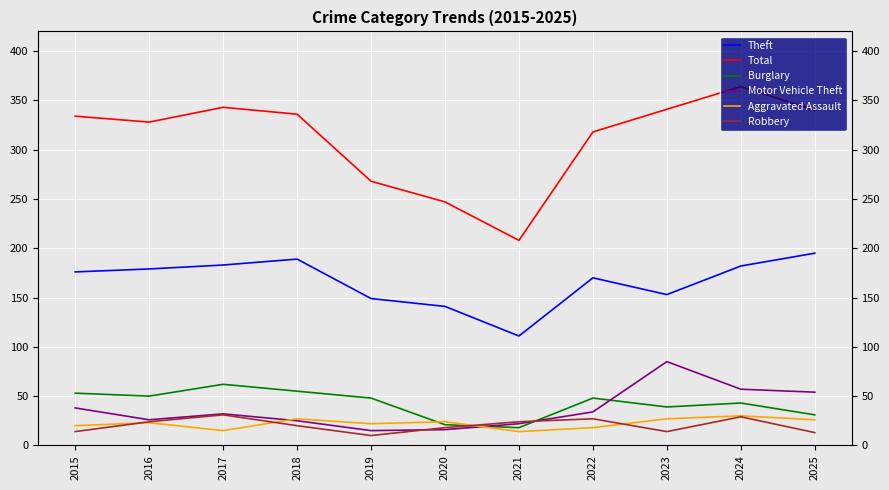

List the series in order of their peak value, lowest first.

Aggravated Assault, Robbery, Burglary, Motor Vehicle Theft, Theft, Total